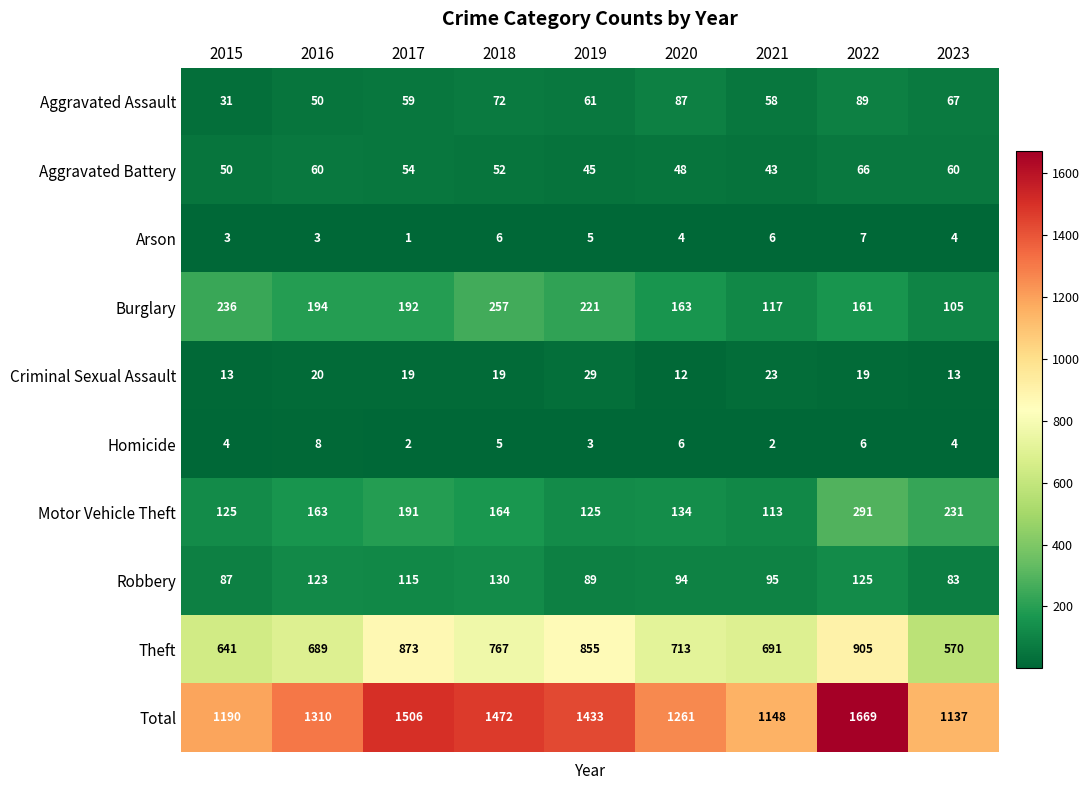

Count the number of data series in this chart.

10